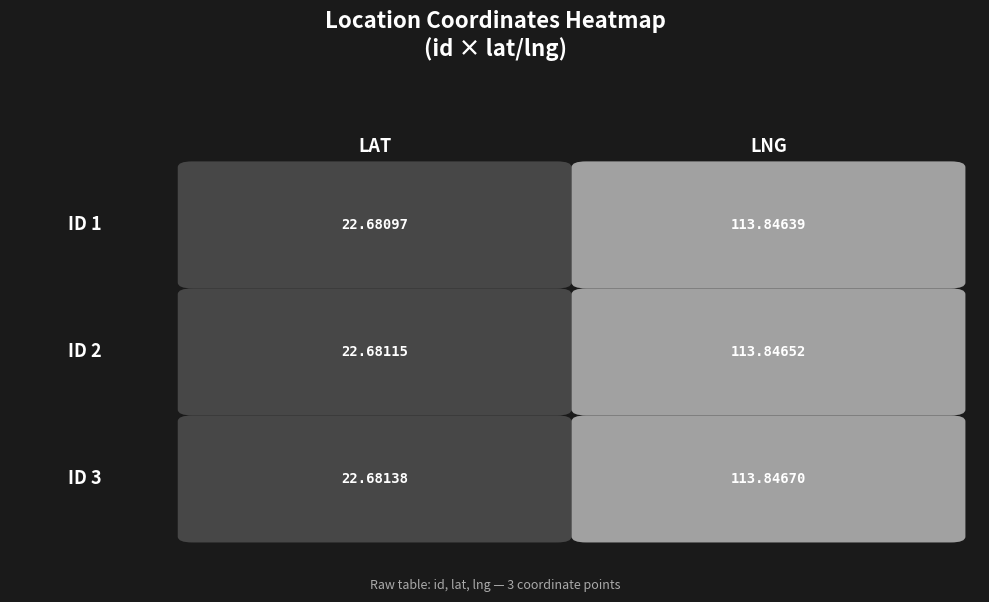

Reading left to right, list all the values displayed in this chart.

1: 22.7	113.8
2: 22.7	113.8
3: 22.7	113.8